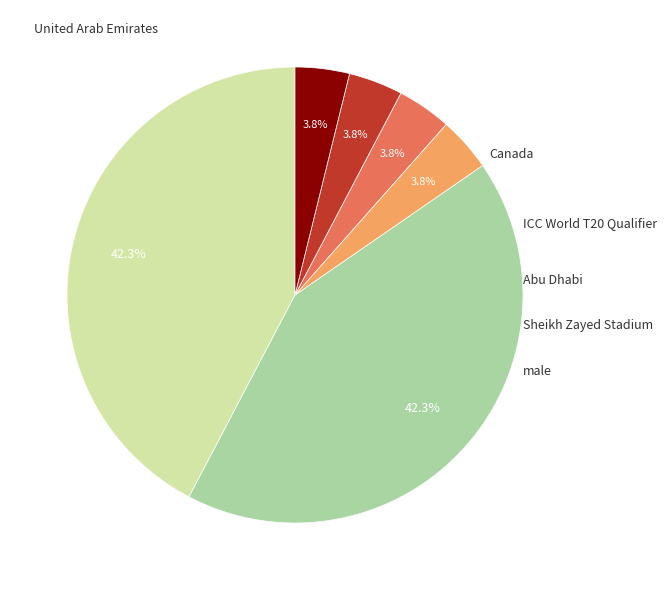

Does any single category account for the majority?

No